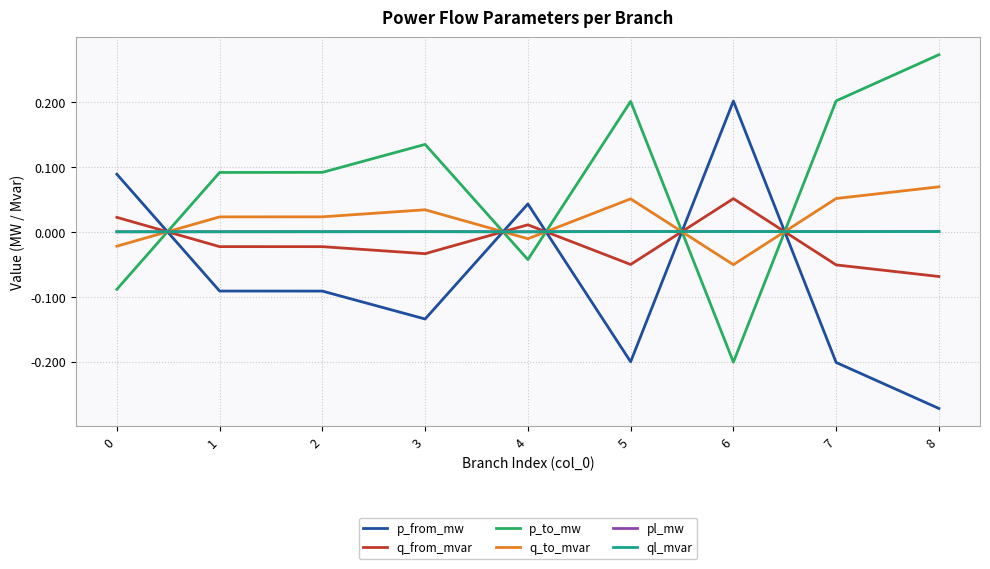

The value of ql_mvar at 3 is 0.0. True or false?

True